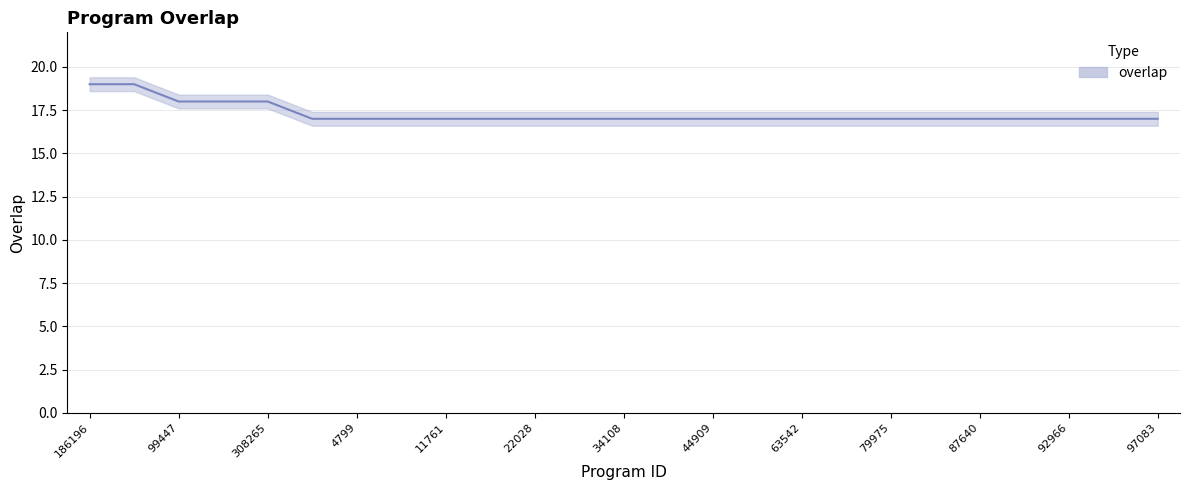

What is the greatest value displayed?

19